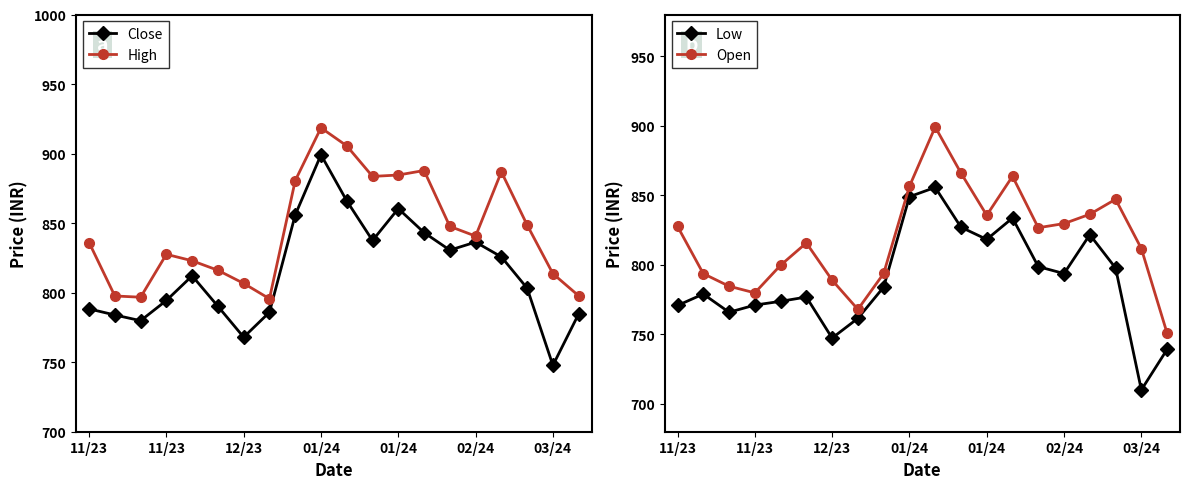

True or false: Close has more than 1 points higher than both neighbors.

True